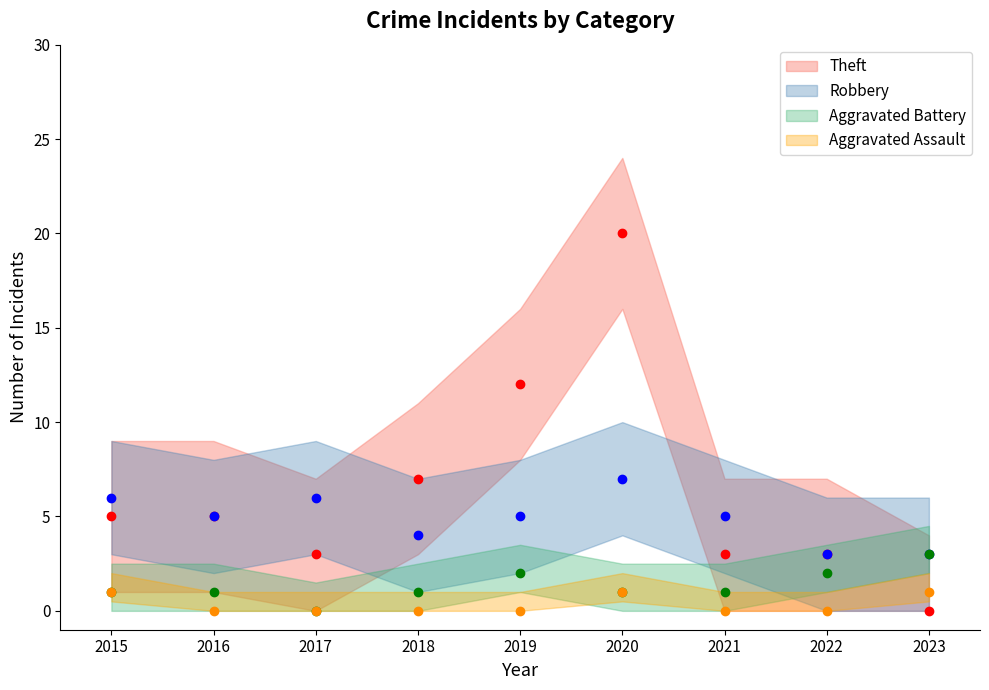

True or false: Robbery and Aggravated Assault intersect in this chart.

False